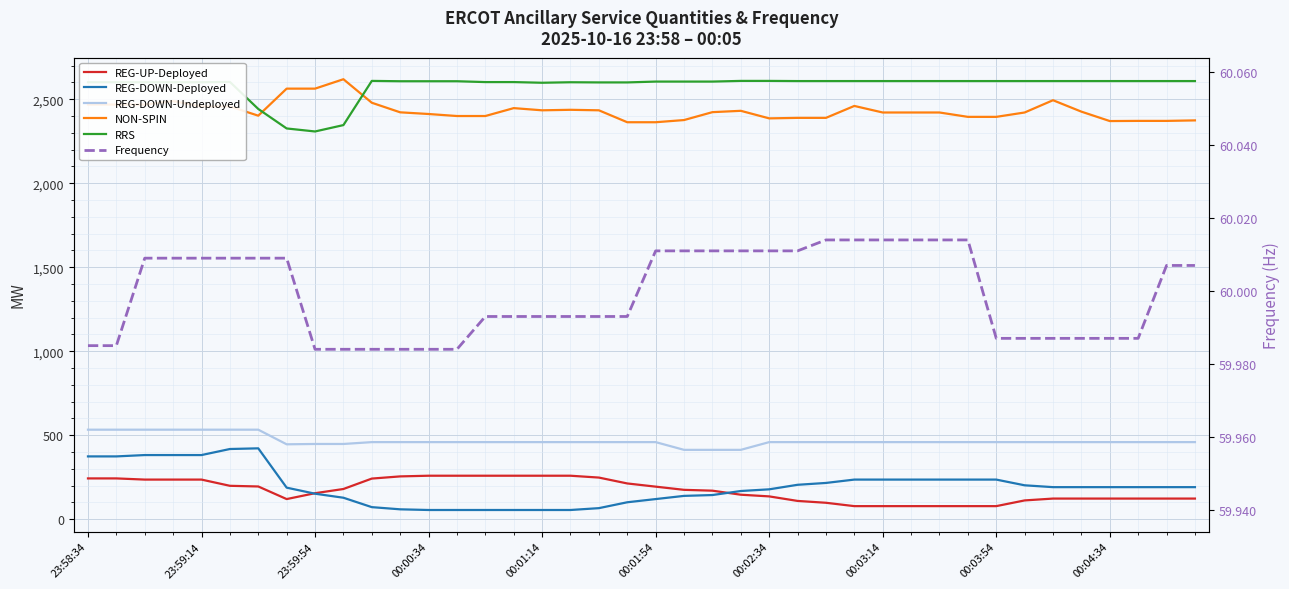

Reading left to right, extract all data points from this chart.

REG-UP-Deployed: 243.0	243.0	236.0	236.0	236.0	199.0	195.0	120.0	155.0	180.0	242.0	255.0	259.0	259.0	259.0	259.0	259.0	259.0	248.0	213.0	194.0	175.0	170.0	146.0	136.0	109.0	98.0	78.0	78.0	78.0	78.0	78.0	78.0	112.0	123.0	123.0	123.0	123.0	123.0	123.0
REG-DOWN-Deployed: 374.0	374.0	382.0	382.0	382.0	418.0	422.0	188.0	152.0	128.0	72.0	59.0	55.0	55.0	55.0	55.0	55.0	55.0	66.0	101.0	120.0	139.0	144.0	168.0	178.0	205.0	216.0	236.0	236.0	236.0	236.0	236.0	236.0	202.0	191.0	191.0	191.0	191.0	191.0	191.0
REG-DOWN-Undeployed: 533.0	533.0	533.0	533.0	533.0	533.0	533.0	446.0	448.0	448.0	459.0	459.0	459.0	459.0	459.0	459.0	459.0	459.0	459.0	459.0	459.0	413.0	413.0	413.0	459.0	459.0	459.0	459.0	459.0	459.0	459.0	459.0	459.0	459.0	459.0	459.0	459.0	459.0	459.0	459.0
NON-SPIN: 2468.0	2468.0	2468.0	2489.0	2457.0	2457.0	2402.0	2563.0	2563.0	2619.0	2479.0	2422.0	2412.0	2400.0	2400.0	2447.0	2434.0	2437.0	2434.0	2363.0	2363.0	2376.0	2423.0	2431.0	2386.0	2389.0	2389.0	2460.0	2421.0	2421.0	2421.0	2395.0	2395.0	2421.0	2494.0	2426.0	2370.0	2371.0	2371.0	2374.0
RRS: 2601.0	2601.0	2601.0	2601.0	2601.0	2603.0	2442.0	2326.0	2308.0	2346.0	2609.0	2607.0	2607.0	2607.0	2602.0	2602.0	2598.0	2601.0	2600.0	2600.0	2605.0	2605.0	2605.0	2609.0	2609.0	2608.0	2608.0	2608.0	2608.0	2608.0	2608.0	2608.0	2608.0	2608.0	2608.0	2608.0	2608.0	2608.0	2608.0	2608.0
Frequency: 60.0	60.0	60.0	60.0	60.0	60.0	60.0	60.0	60.0	60.0	60.0	60.0	60.0	60.0	60.0	60.0	60.0	60.0	60.0	60.0	60.0	60.0	60.0	60.0	60.0	60.0	60.0	60.0	60.0	60.0	60.0	60.0	60.0	60.0	60.0	60.0	60.0	60.0	60.0	60.0